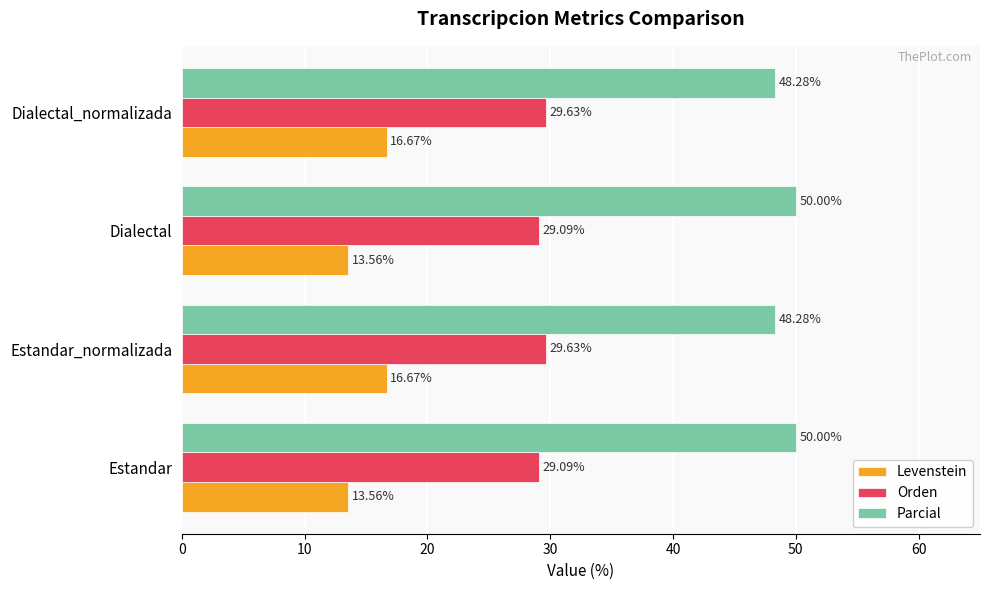

Which series has the widest spread of values?

Levenstein